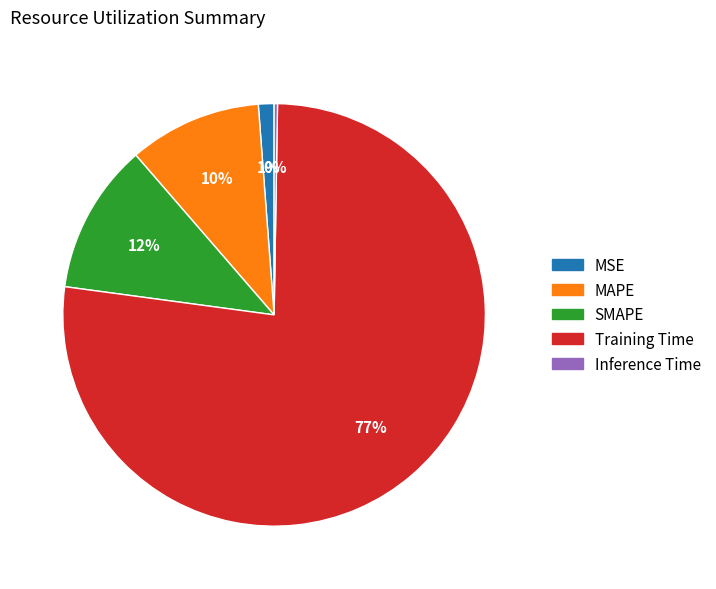

What is the largest slice in the pie chart?

Training Time